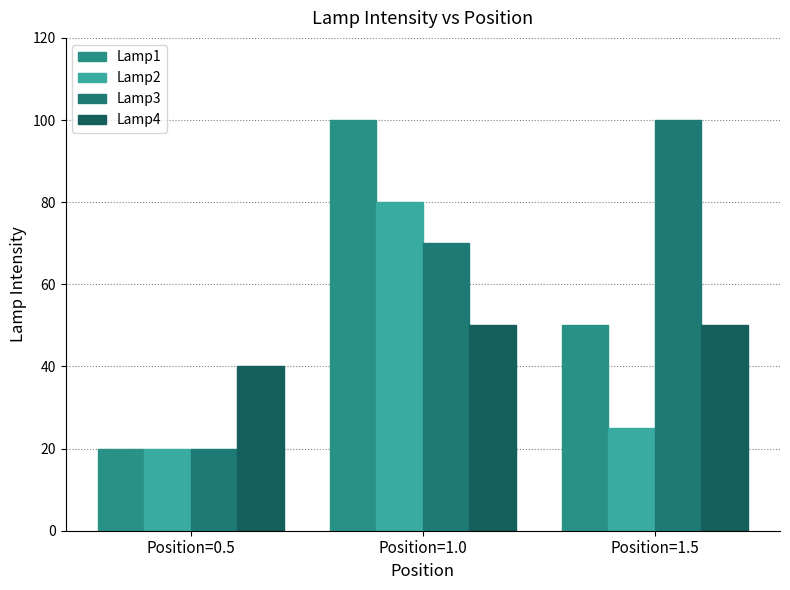

What is the difference between the maximum and minimum values in the Lamp4 series?

10